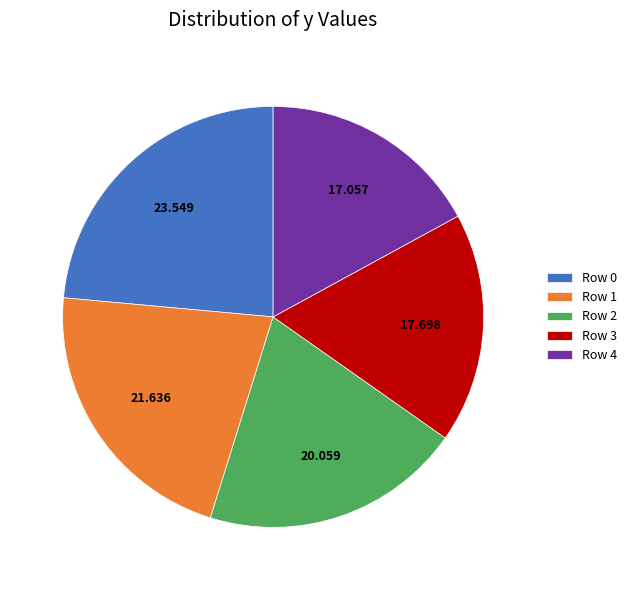

Is there a majority slice in this chart?

No